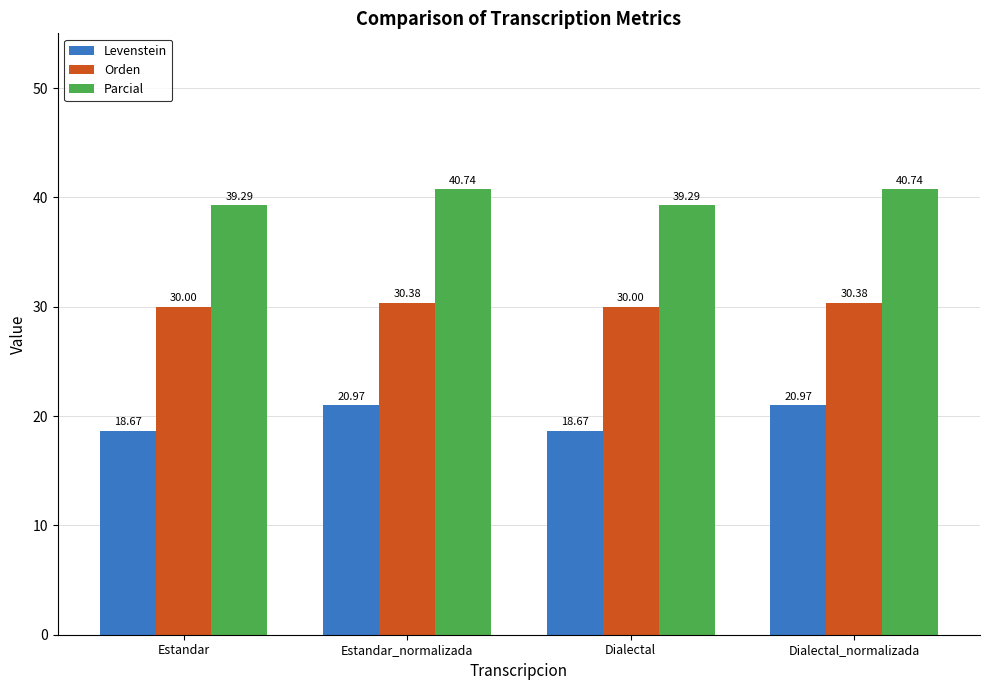

Rank the series at Estandar from lowest to highest value.

Levenstein, Orden, Parcial